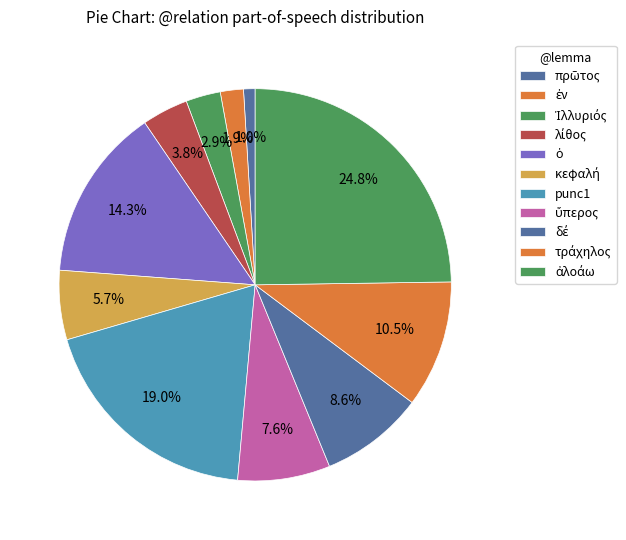

Does any single category account for the majority?

No